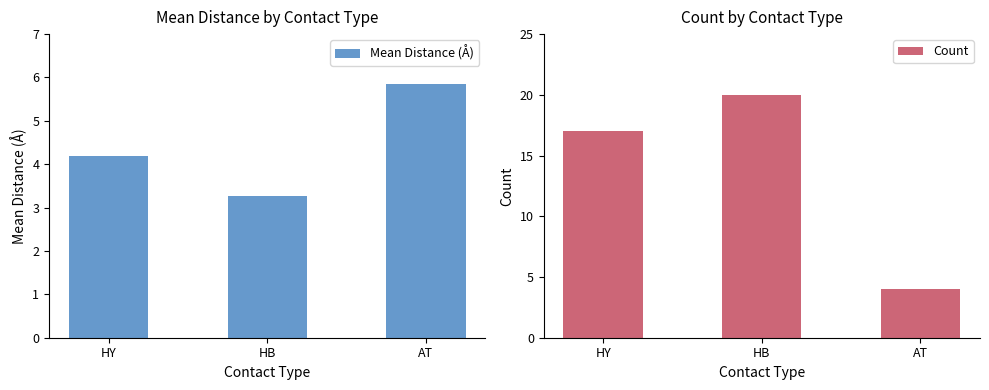

What is the smallest value displayed?

3.3